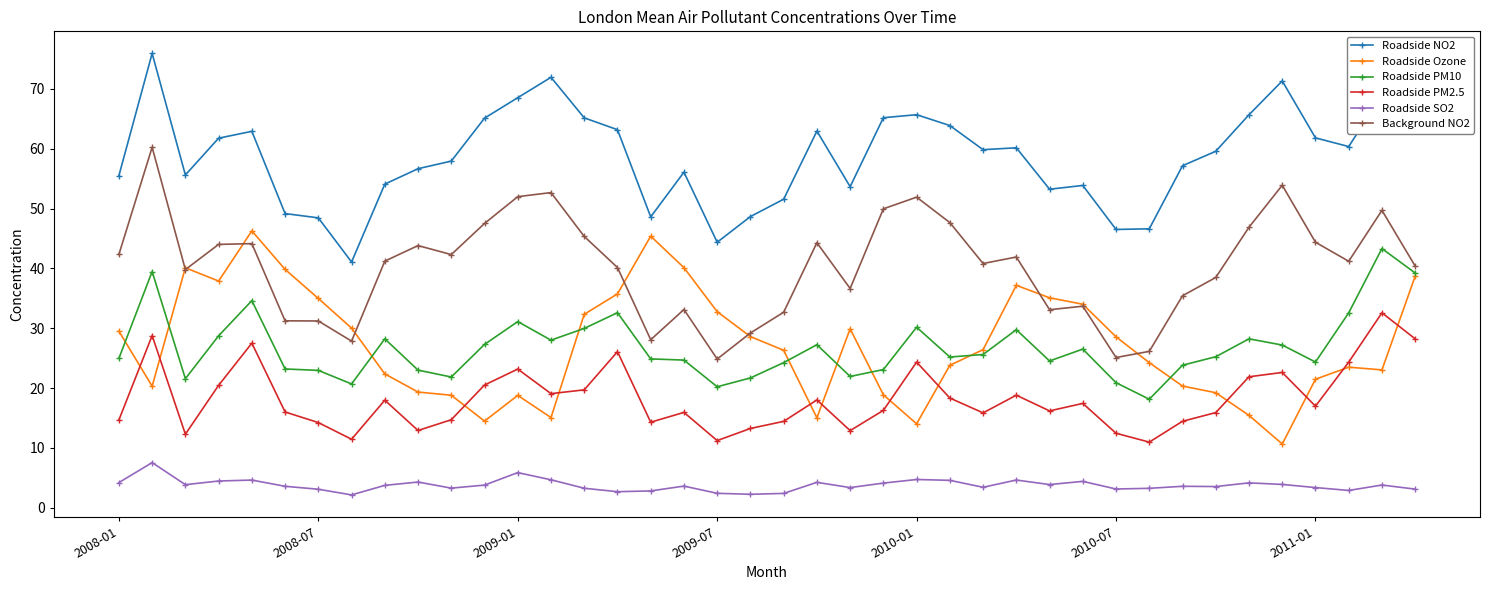

In Background NO2, how many points are higher than both neighbors (excluding endpoints)?

11